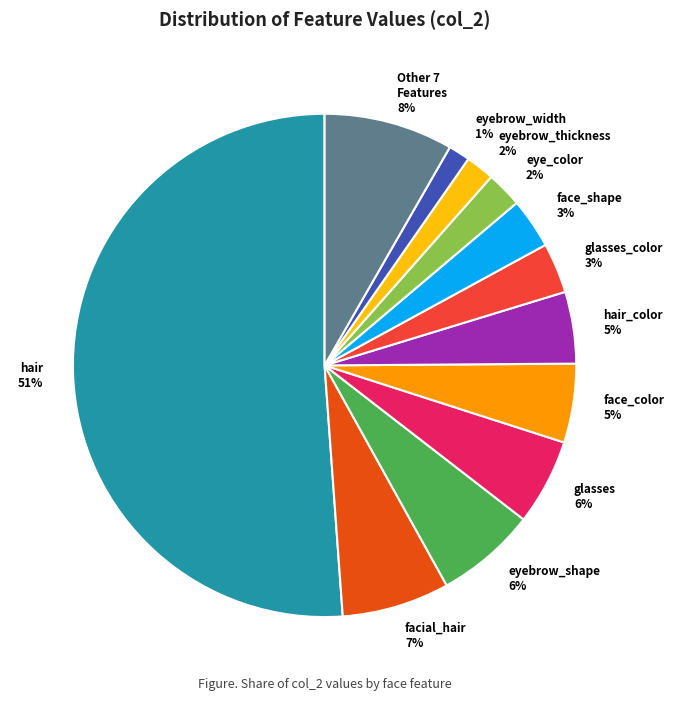

How many slices are in this pie chart?

12